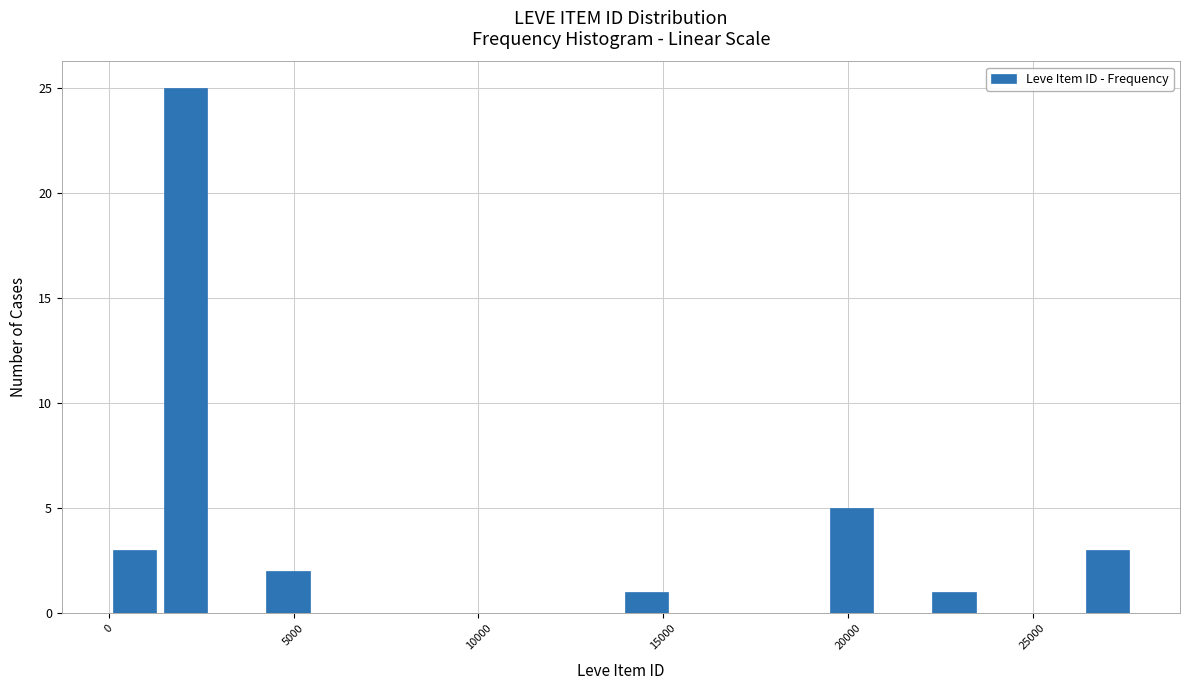

Around what value on the x-axis is the tallest bar? Give the approximate position of its centre, as read against the axis.

2000